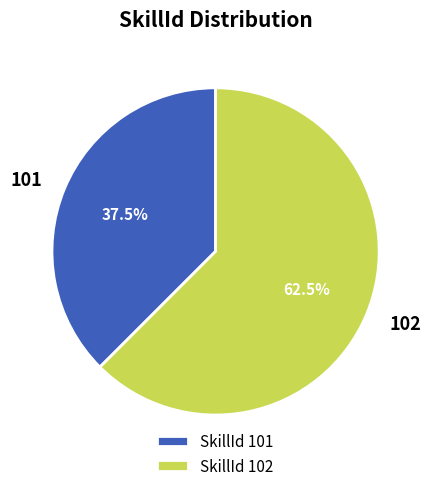

Is it true that 102 is 71% of the pie?

False